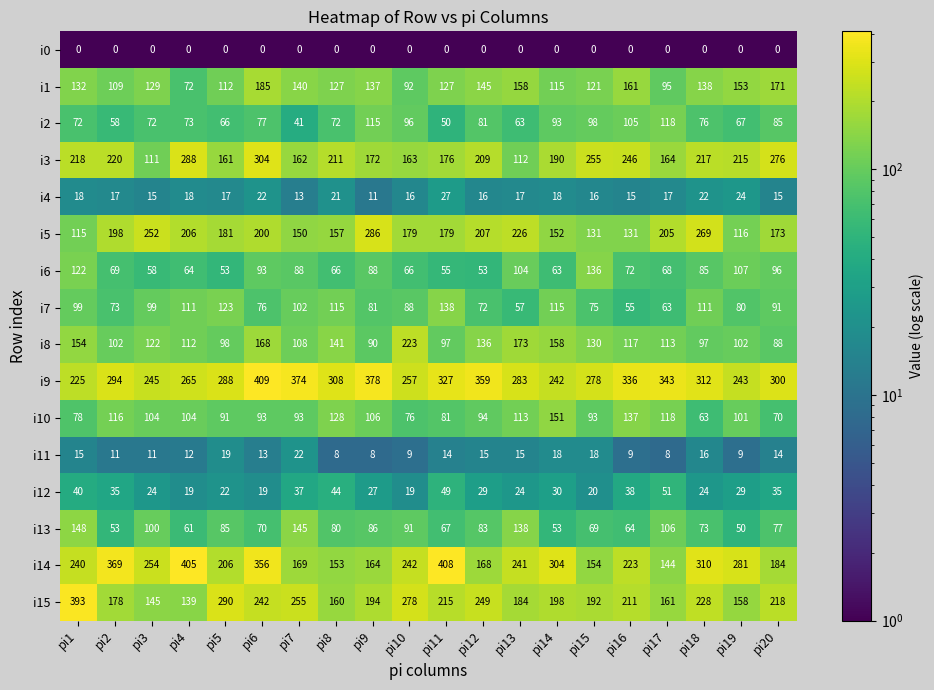

True or false: i11 has a value of 30 at pi14.

False